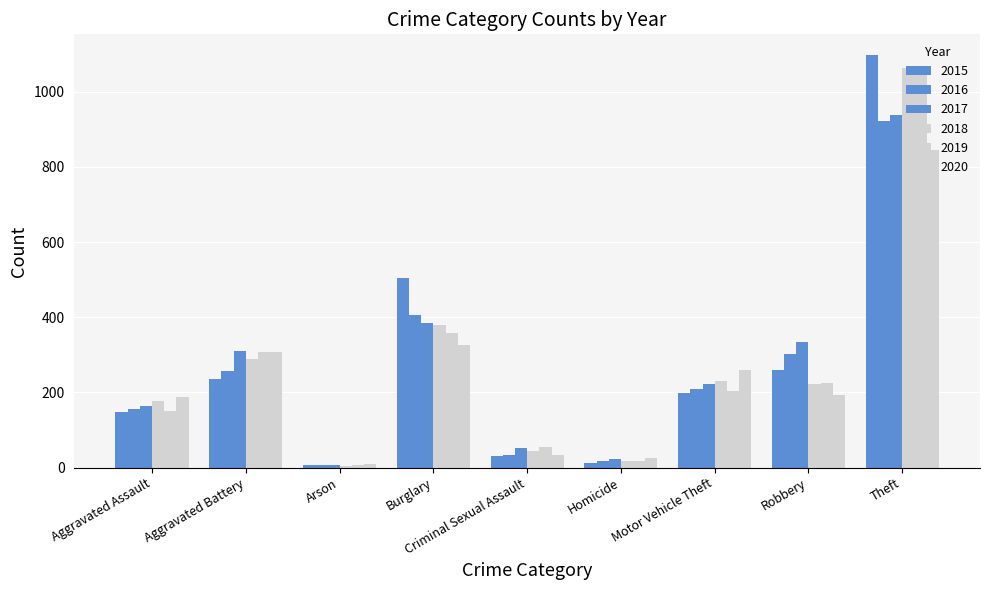

How many data points in 2019 are less than 205?

4